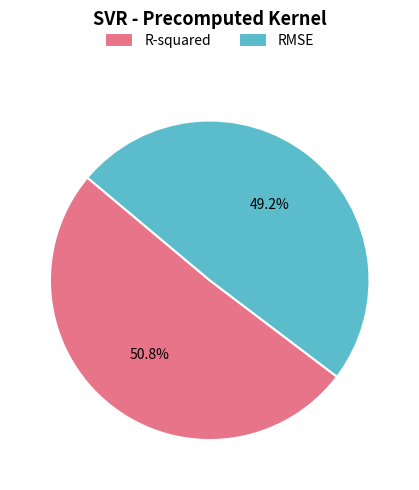

What is the total percentage of R-squared and RMSE?

100.0%